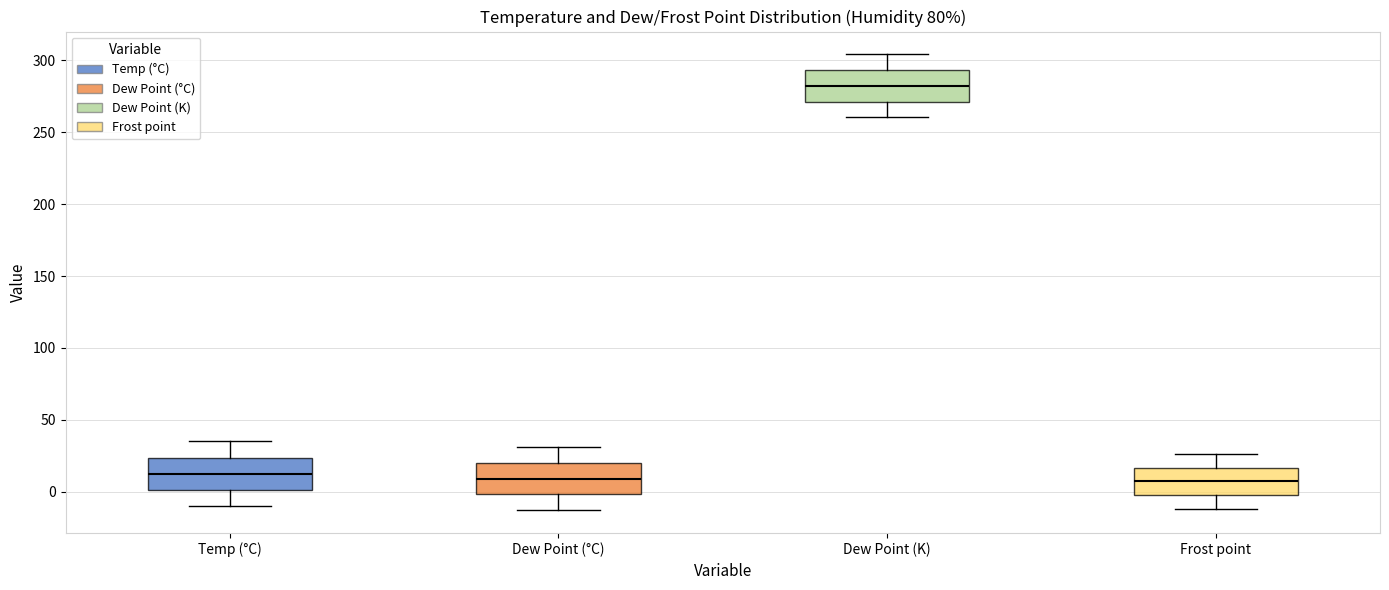

Where does the lower whisker of the box for Dew Point (°C) end on the y-axis? The values are not printed on the chart, so give them approximately, as read against the axis.

-15